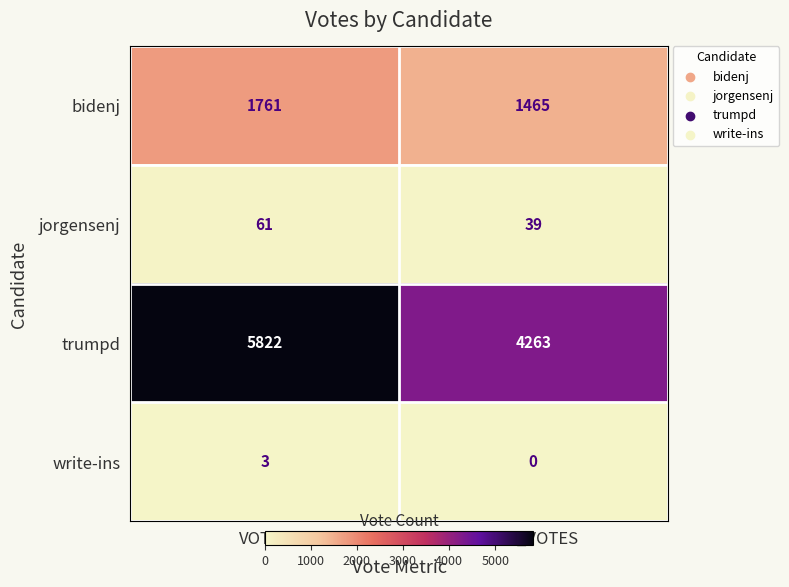

What is the greatest value displayed?

5822